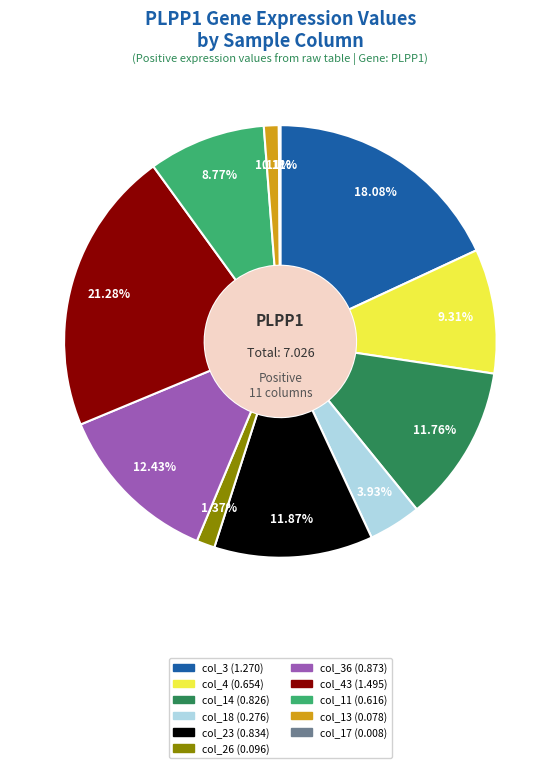

Does any single category account for the majority?

No